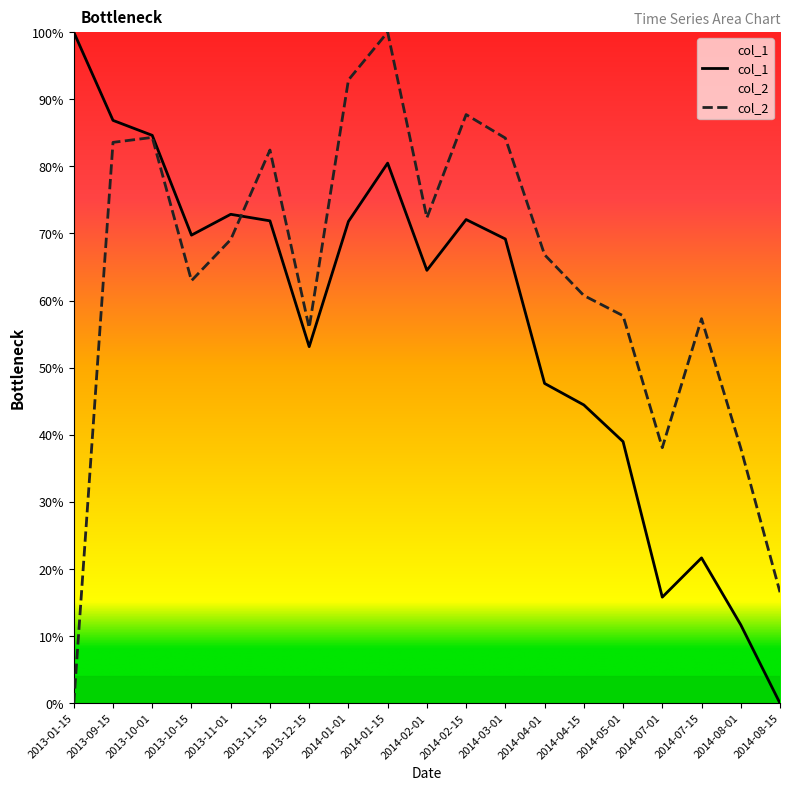

What position from the right is 2014-08-01?

2